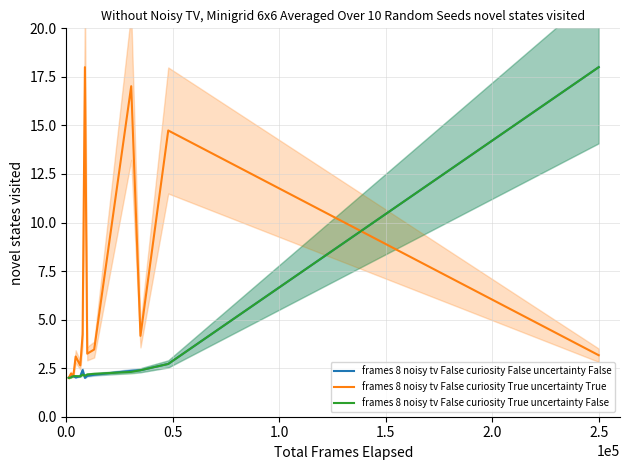

Reading left to right, what are all the values shown in this chart?

frames 8 noisy tv False curiosity False uncertainty False: 2.0	2.1	2.1	2.0	2.1	2.4	2.0	2.1	2.2	2.4	2.4	2.7	18.0
frames 8 noisy tv False curiosity True uncertainty True: 2.0	2.2	2.1	3.1	2.6	4.2	18.0	3.2	3.5	17.0	4.2	14.7	3.2
frames 8 noisy tv False curiosity True uncertainty False: 2.0	2.0	2.1	2.1	2.1	2.2	2.1	2.2	2.2	2.3	2.4	2.7	18.0